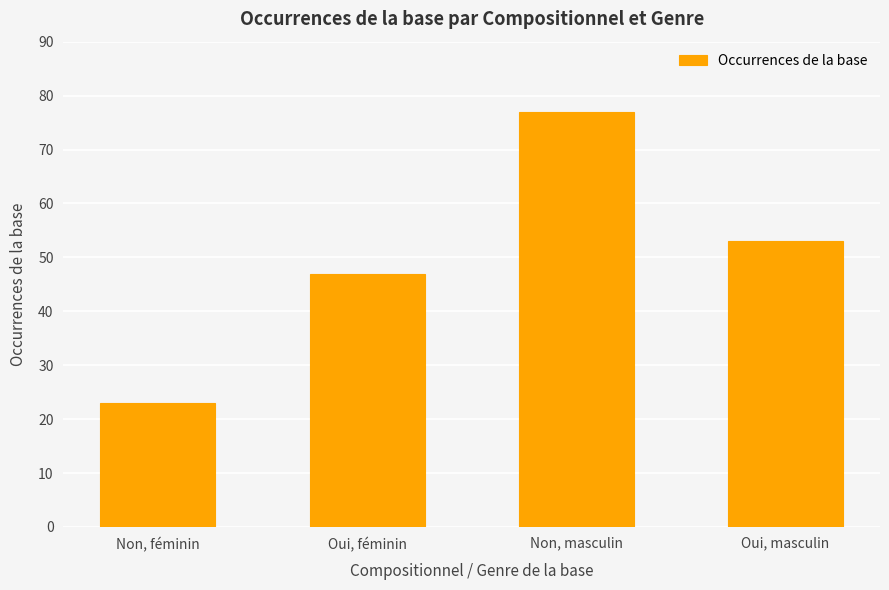

What is the ratio of the value at Non, masculin to the value at Oui, masculin?

1.5